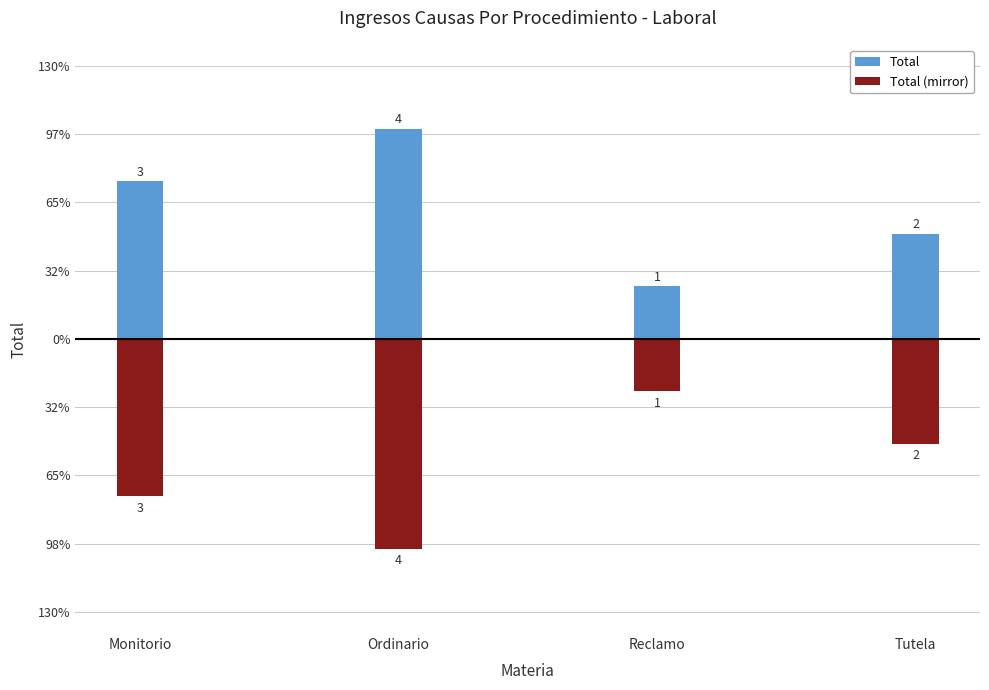

The value of Total (mirror) at Monitorio is -2. True or false?

False